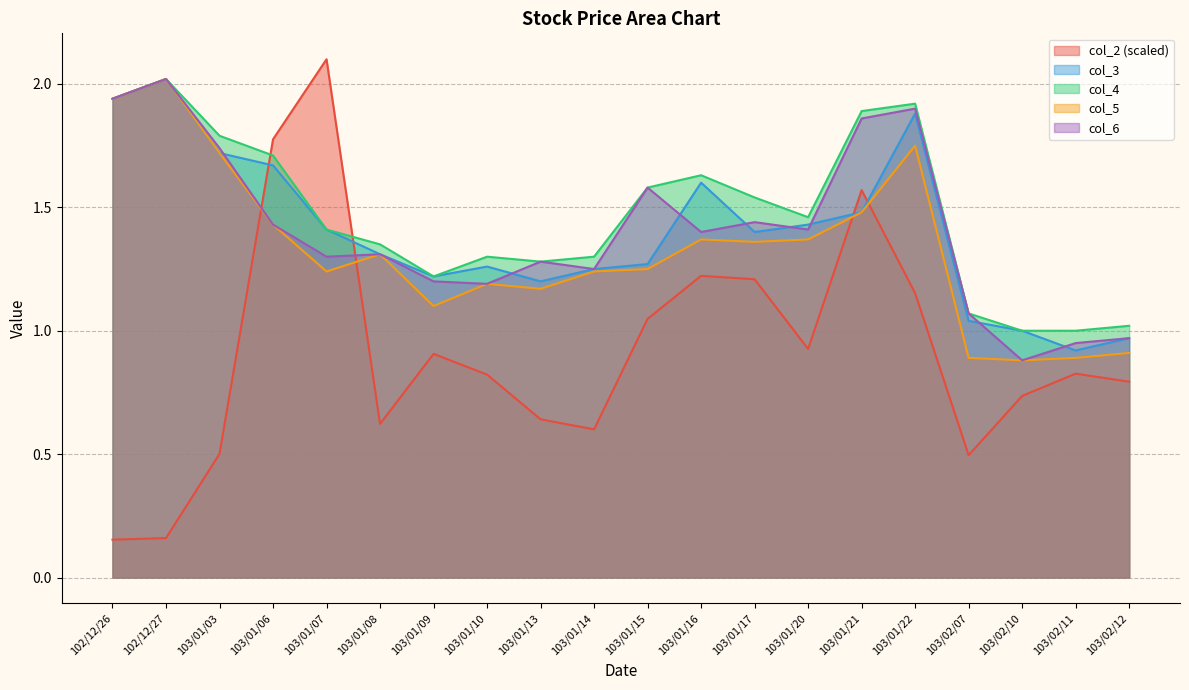

Reading left to right, extract all data points from this chart.

col_2: 102/12/26=0.2	102/12/27=0.2	103/01/03=0.5	103/01/06=1.8	103/01/07=2.1	103/01/08=0.6	103/01/09=0.9	103/01/10=0.8	103/01/13=0.6	103/01/14=0.6	103/01/15=1.0	103/01/16=1.2	103/01/17=1.2	103/01/20=0.9	103/01/21=1.6	103/01/22=1.2	103/02/07=0.5	103/02/10=0.7	103/02/11=0.8	103/02/12=0.8
col_3: 102/12/26=1.9	102/12/27=2.0	103/01/03=1.7	103/01/06=1.7	103/01/07=1.4	103/01/08=1.3	103/01/09=1.2	103/01/10=1.3	103/01/13=1.2	103/01/14=1.2	103/01/15=1.3	103/01/16=1.6	103/01/17=1.4	103/01/20=1.4	103/01/21=1.5	103/01/22=1.9	103/02/07=1.0	103/02/10=1.0	103/02/11=0.9	103/02/12=1.0
col_4: 102/12/26=1.9	102/12/27=2.0	103/01/03=1.8	103/01/06=1.7	103/01/07=1.4	103/01/08=1.4	103/01/09=1.2	103/01/10=1.3	103/01/13=1.3	103/01/14=1.3	103/01/15=1.6	103/01/16=1.6	103/01/17=1.5	103/01/20=1.5	103/01/21=1.9	103/01/22=1.9	103/02/07=1.1	103/02/10=1.0	103/02/11=1.0	103/02/12=1.0
col_5: 102/12/26=1.9	102/12/27=2.0	103/01/03=1.7	103/01/06=1.4	103/01/07=1.2	103/01/08=1.3	103/01/09=1.1	103/01/10=1.2	103/01/13=1.2	103/01/14=1.2	103/01/15=1.2	103/01/16=1.4	103/01/17=1.4	103/01/20=1.4	103/01/21=1.5	103/01/22=1.8	103/02/07=0.9	103/02/10=0.9	103/02/11=0.9	103/02/12=0.9
col_6: 102/12/26=1.9	102/12/27=2.0	103/01/03=1.7	103/01/06=1.4	103/01/07=1.3	103/01/08=1.3	103/01/09=1.2	103/01/10=1.2	103/01/13=1.3	103/01/14=1.2	103/01/15=1.6	103/01/16=1.4	103/01/17=1.4	103/01/20=1.4	103/01/21=1.9	103/01/22=1.9	103/02/07=1.1	103/02/10=0.9	103/02/11=0.9	103/02/12=1.0